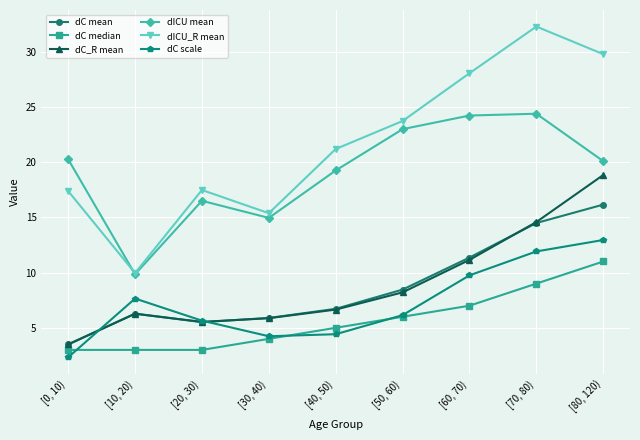

True or false: dC median has more than 2 points higher than both neighbors.

False